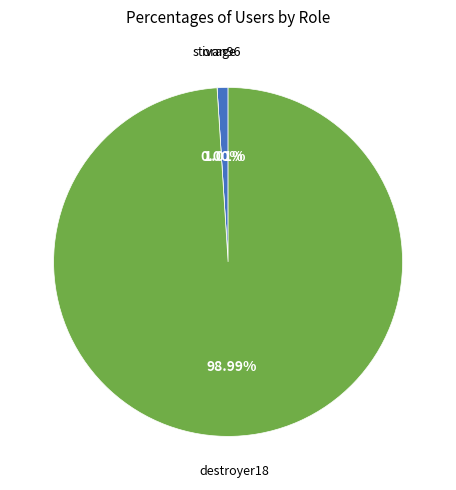

To the nearest percent, what is the average slice percentage?

33%